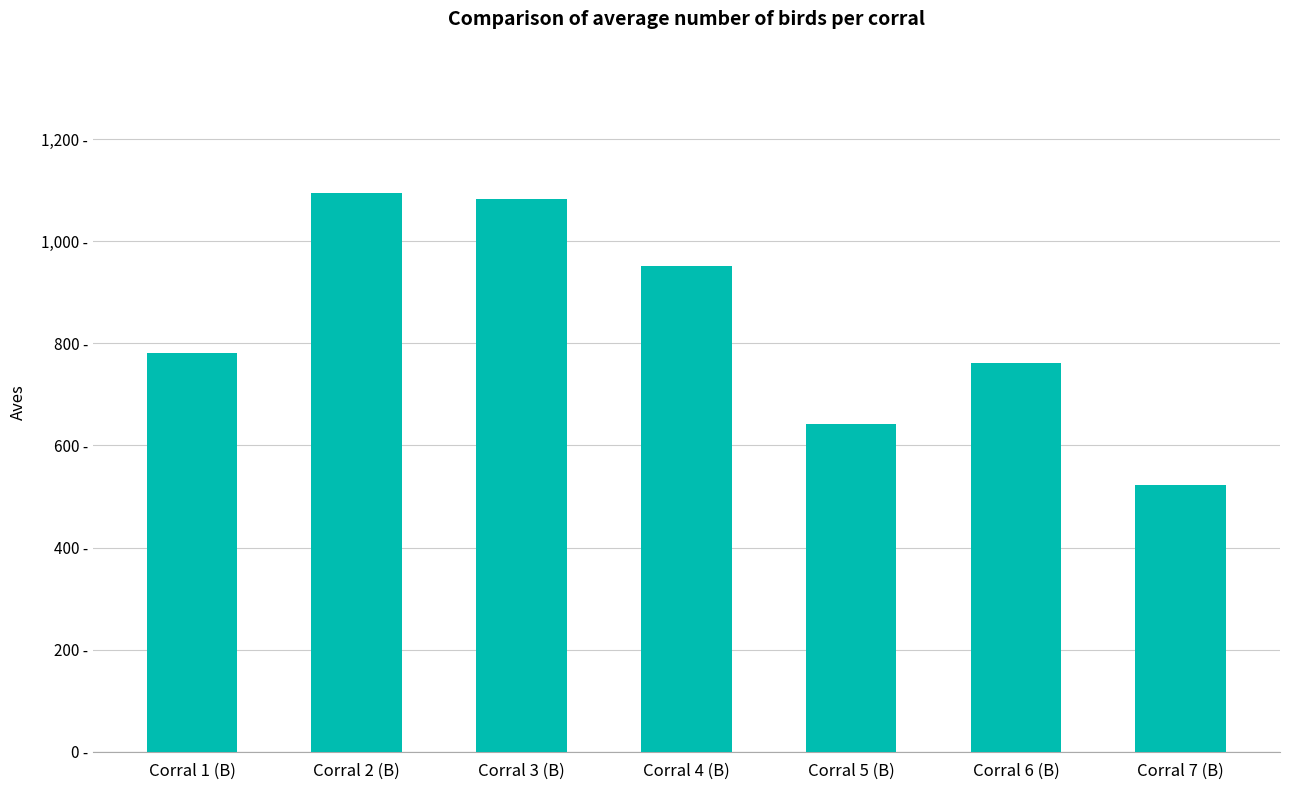

Where is the data nearest to the value 809?

Corral 1 (B)